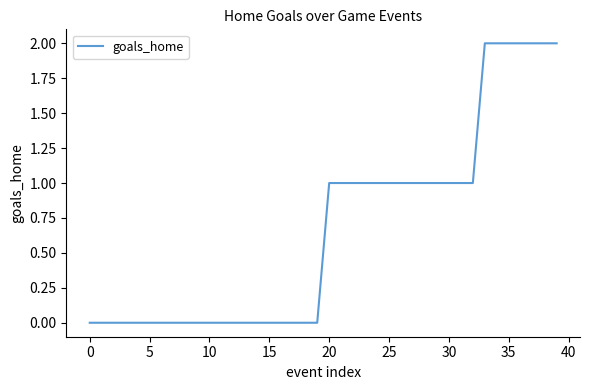

Does the chart have visible grid lines?

No